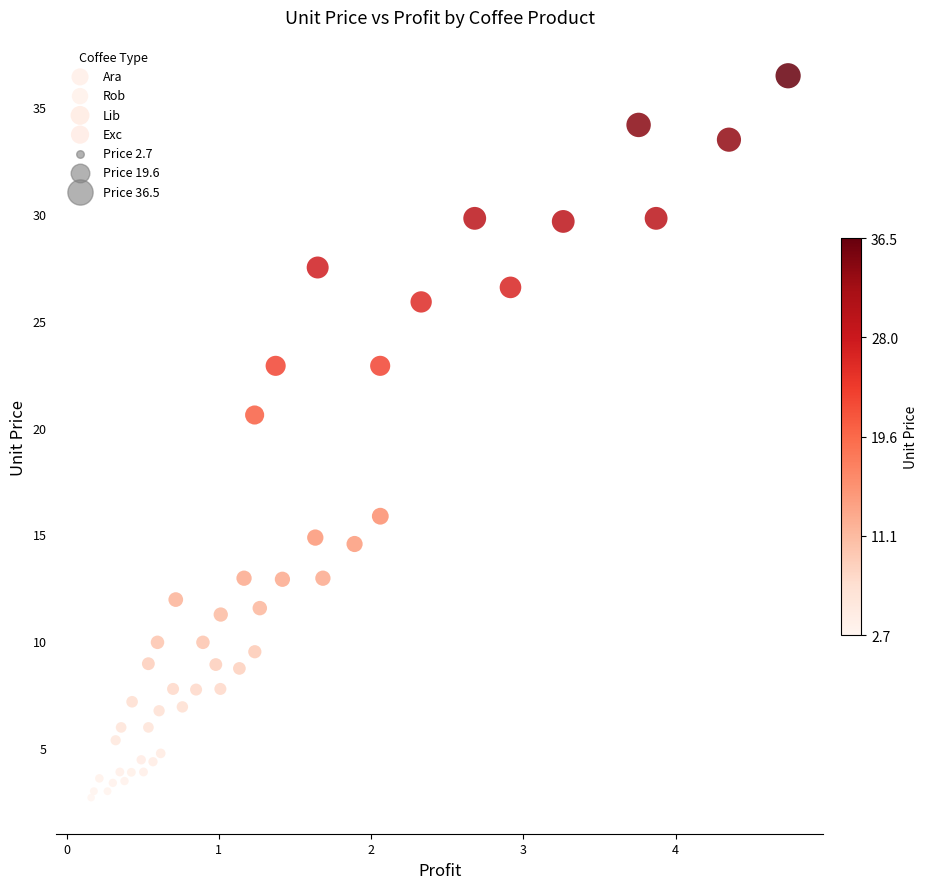

Which series contains the highest Y value?

Lib